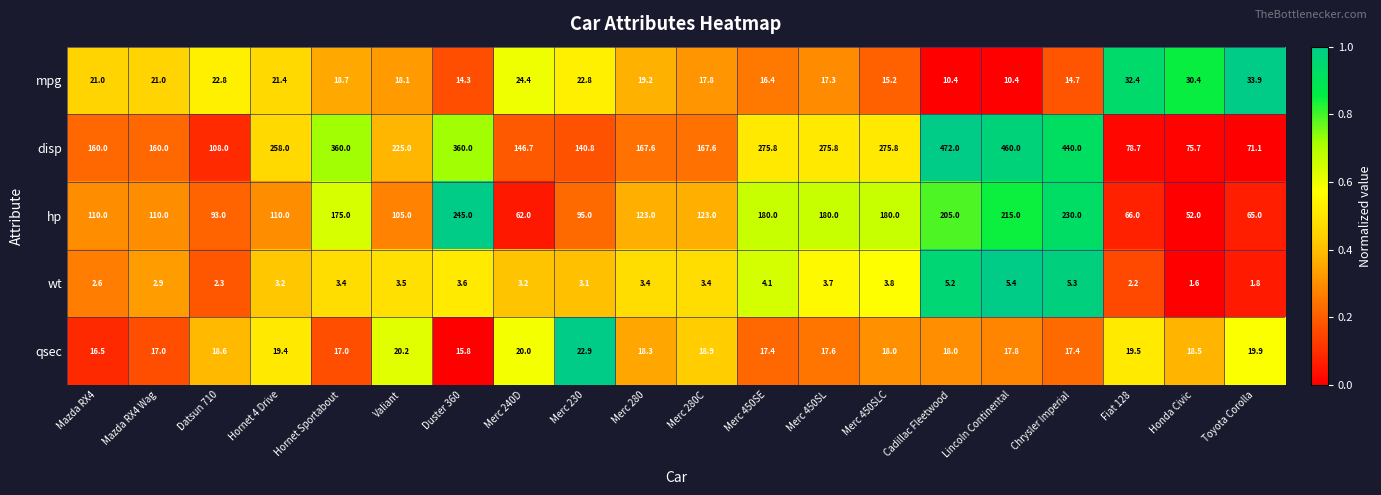

Which series has the largest range (max minus min)?

disp